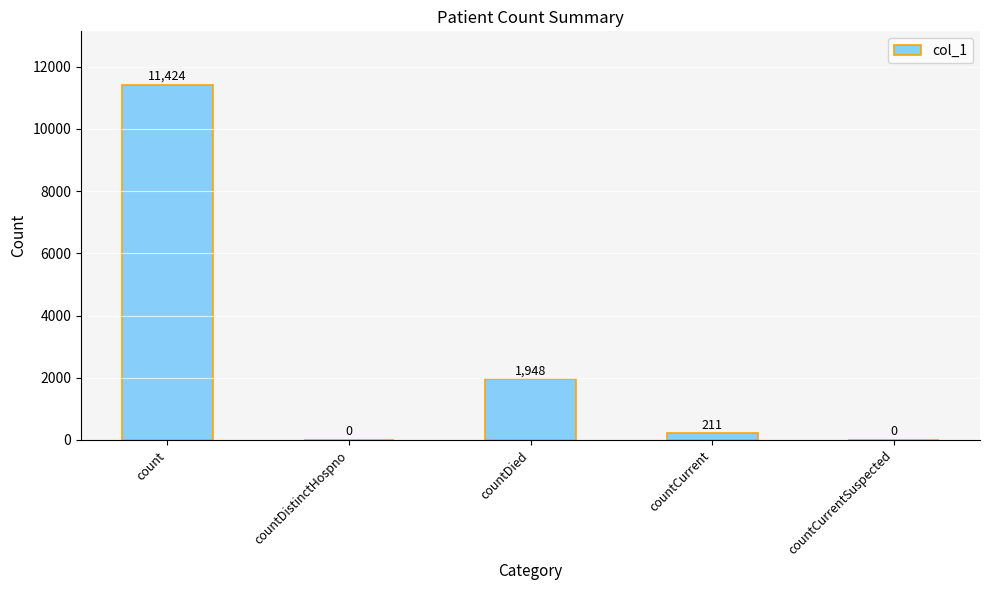

What is the sum of all values?

13583